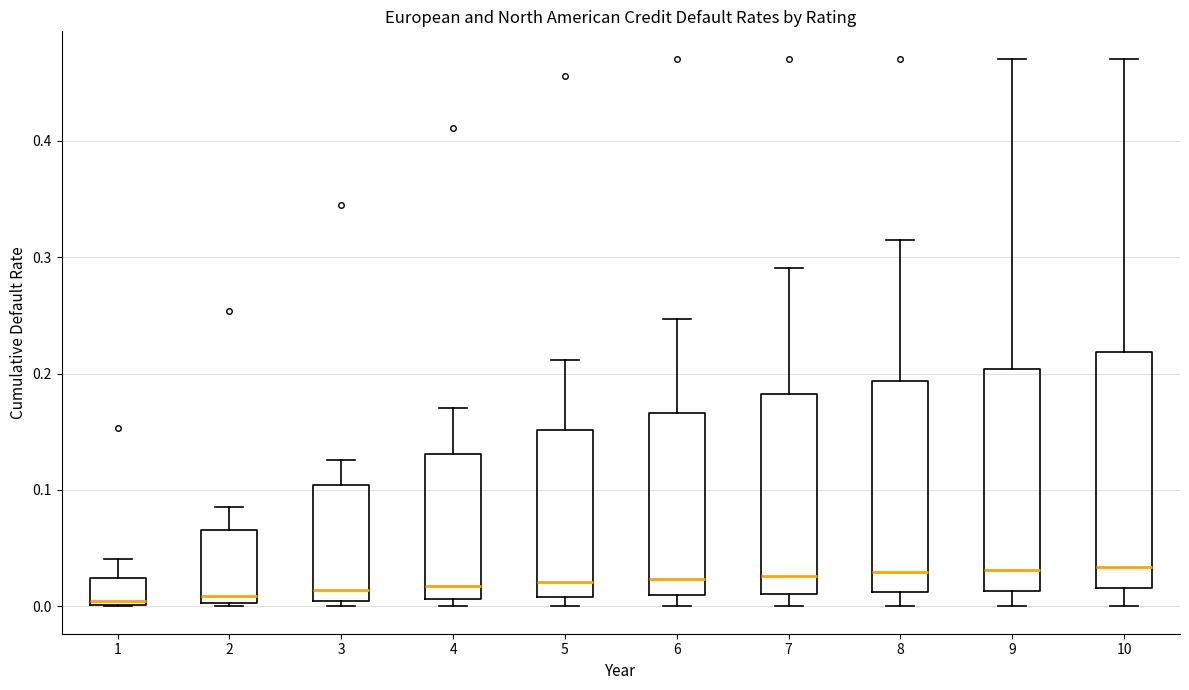

Reading left to right, read every box against the y-axis: the position of its median line, the range the box covers, and the ends of its whiskers. The values are not printed on the chart, so give them approximately, as read against the axis.

1: median 0.00 (just above the box's lower edge), box 0.00 to 0.02, whiskers 0.00 to 0.04
2: median 0.01, box 0.00 to 0.07, whiskers 0.00 to 0.09
3: median 0.01, box 0.00 to 0.10, whiskers 0.00 (just below the box's lower edge) to 0.13
4: median 0.02, box 0.01 to 0.13, whiskers 0.00 to 0.17
5: median 0.02, box 0.01 to 0.15, whiskers 0.00 to 0.21
6: median 0.02, box 0.01 to 0.17, whiskers 0.00 to 0.25
7: median 0.03, box 0.01 to 0.18, whiskers 0.00 to 0.29
8: median 0.03, box 0.01 to 0.19, whiskers 0.00 to 0.31
9: median 0.03, box 0.01 to 0.20, whiskers 0.00 to 0.47
10: median 0.03, box 0.02 to 0.22, whiskers 0.00 to 0.47